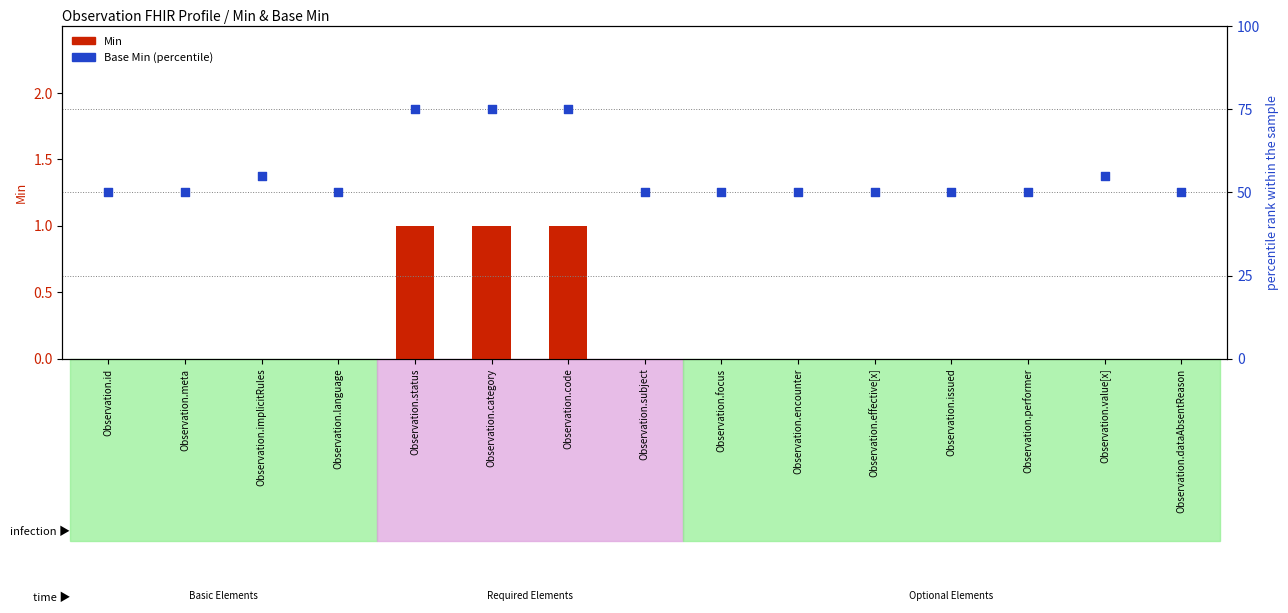

Which series reaches the maximum Y coordinate?

Base Min (percentile rank)